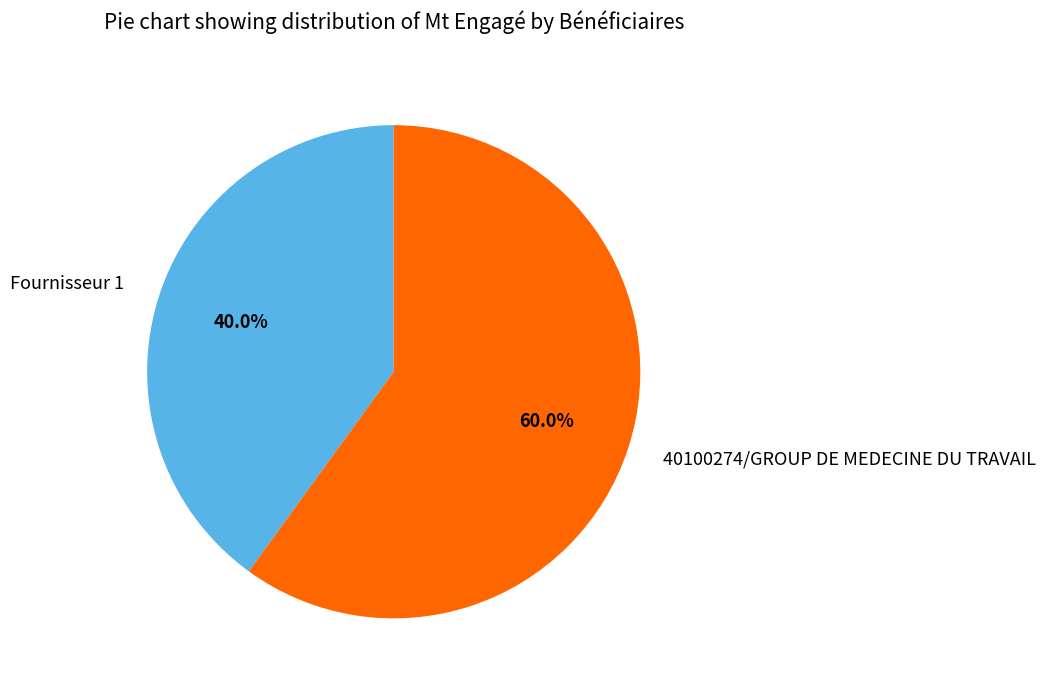

Rank the categories by value from lowest to highest.

Fournisseur 1, 40100274/GROUP DE MEDECINE DU TRAVAIL